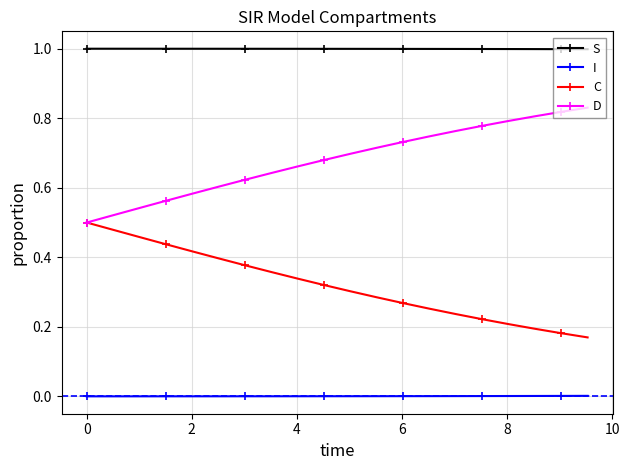

List the series in order of their overall mean, lowest first.

I, C, D, S